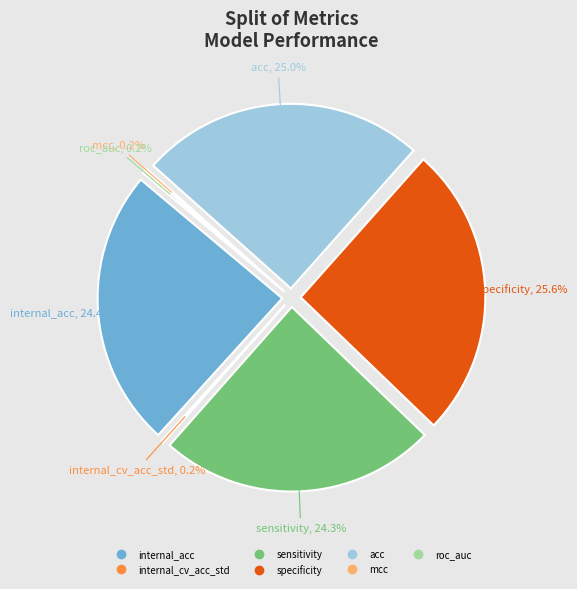

To the nearest percent, what is the combined percentage of sensitivity and internal_cv_acc_std?

25%